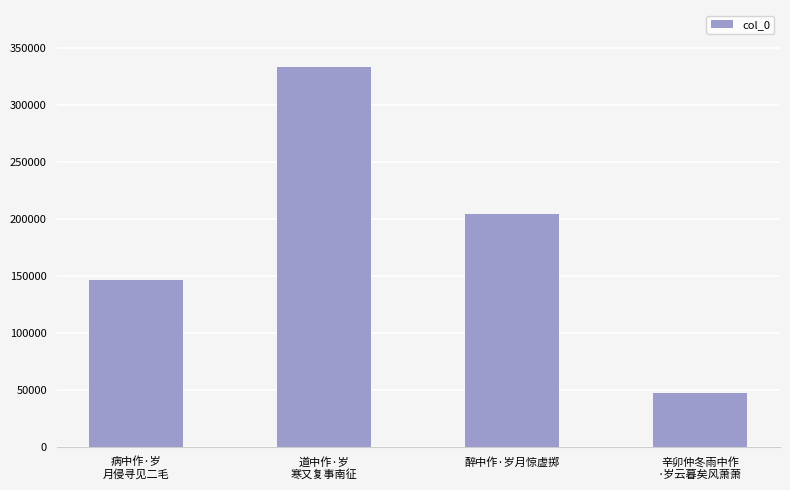

True or false: the data shows 333590 at 道中作·岁
寒又复事南征.

True